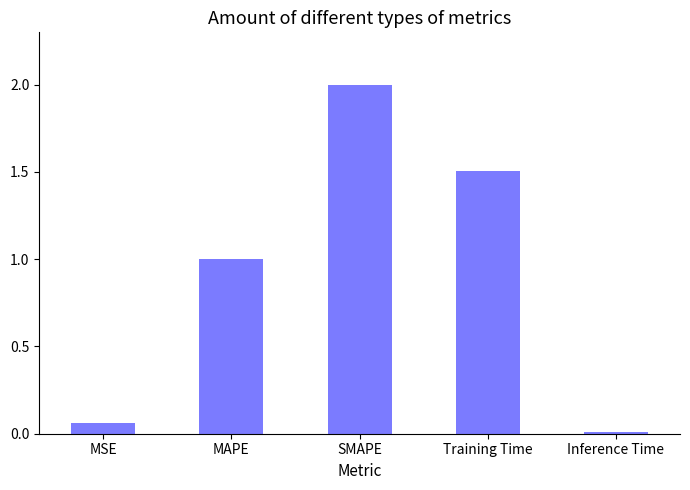

Which has a higher value, Training Time or MSE?

Training Time